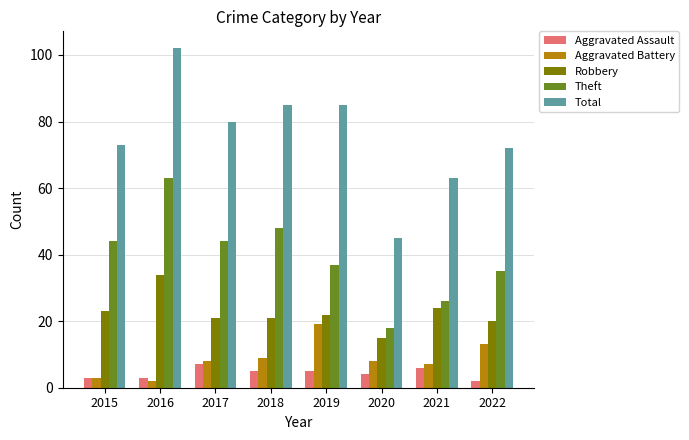

How many groups of bars are there?

8